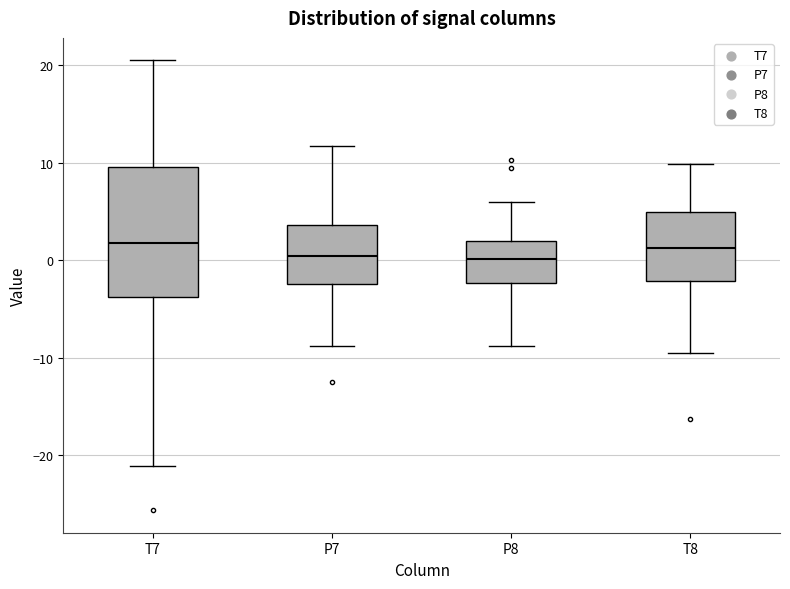

Reading left to right, transcribe this box plot: for each box, give where its median line is, the range the box spans, and where its two whiskers end, as read against the y-axis. The values are not printed on the chart, so give them approximately, as read against the axis.

T7: median 2, box -4 to 10, whiskers -21 to 21
P7: median 0, box -2 to 4, whiskers -9 to 12
P8: median 0, box -2 to 2, whiskers -9 to 6
T8: median 1, box -2 to 5, whiskers -9 to 10